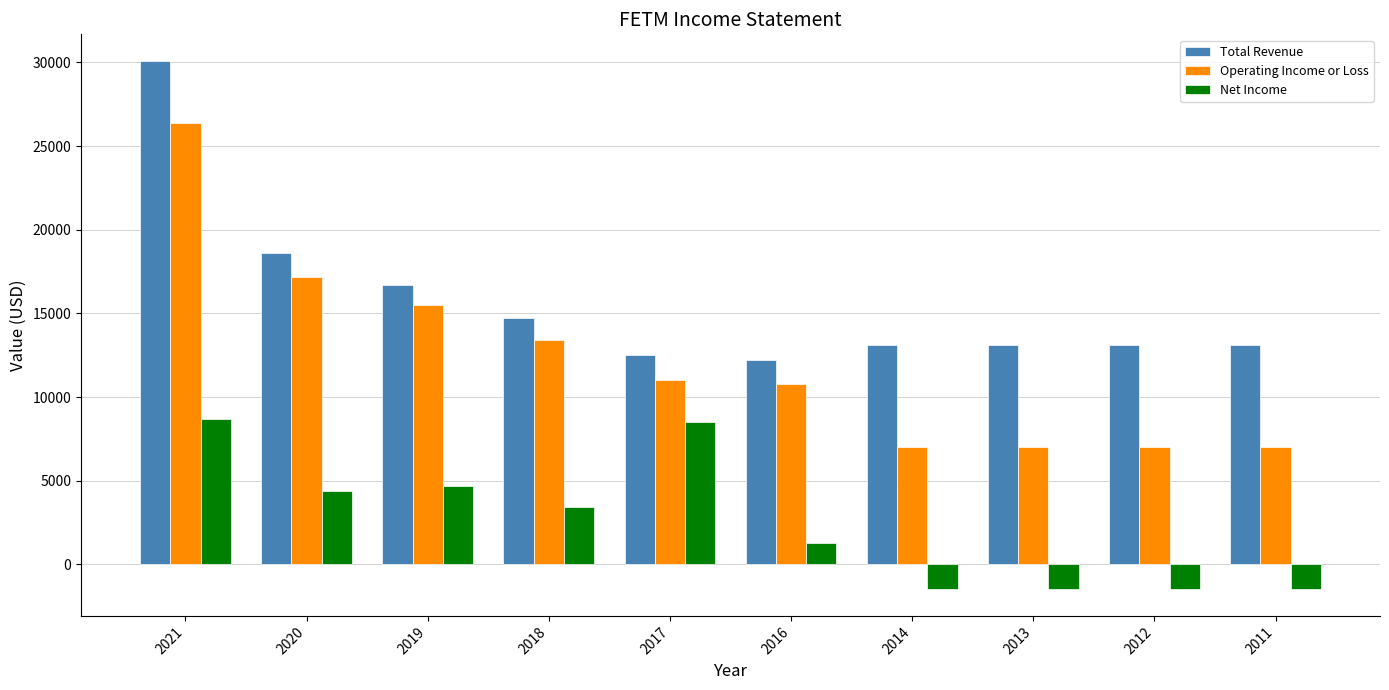

The value of Operating Income or Loss at 2014 is 4155. True or false?

False